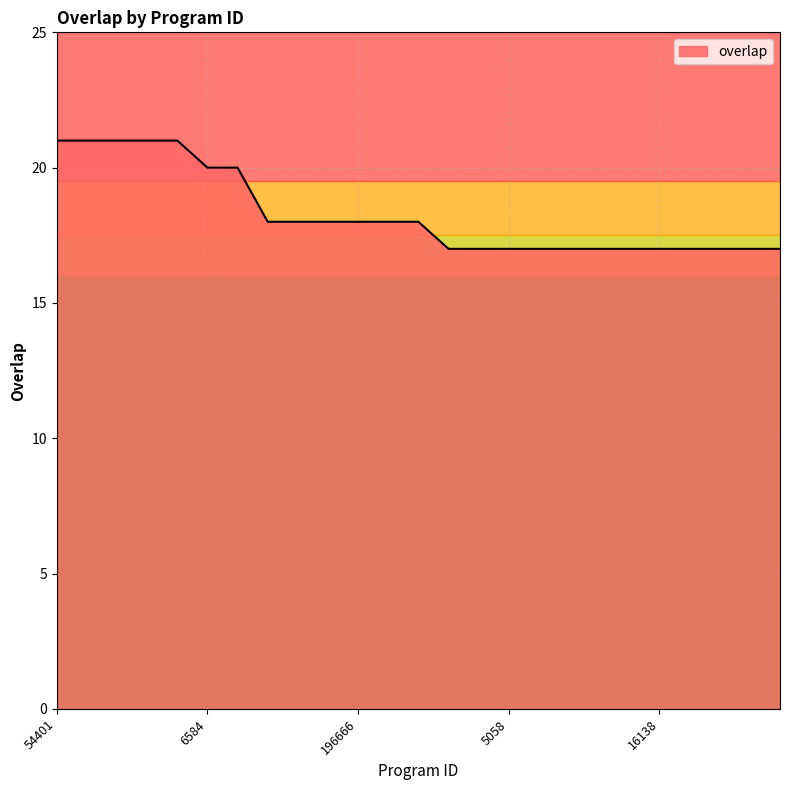

What is the smallest value displayed?

17